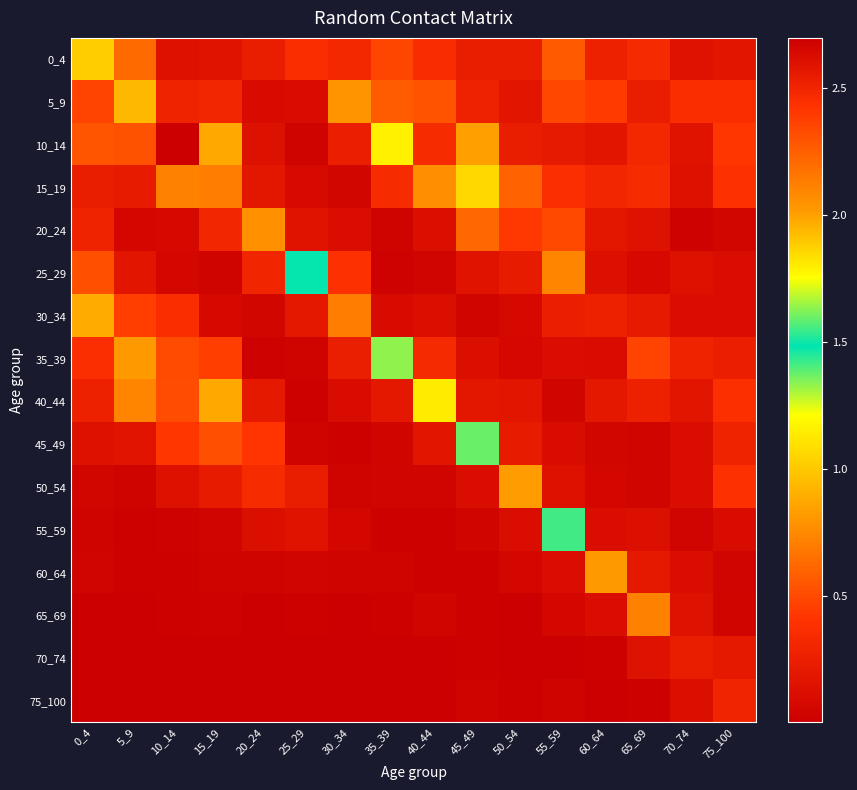

At 55_59, list the series in order from largest to smallest.

55_59, 25_29, 0_4, 20_24, 5_9, 15_19, 30_34, 10_14, 50_54, 35_39, 60_64, 45_49, 65_69, 40_44, 75_100, 70_74